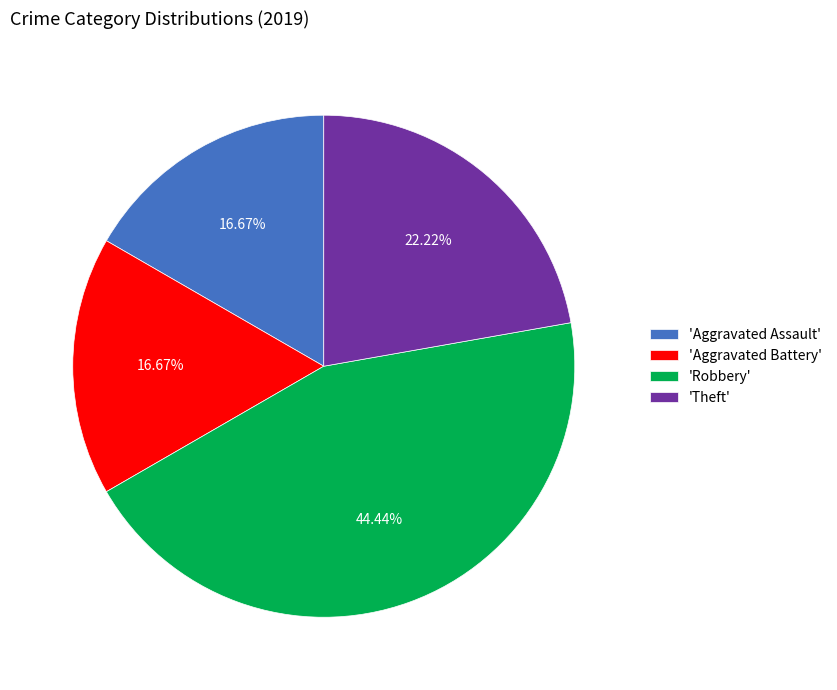

Is there a majority slice in this chart?

No